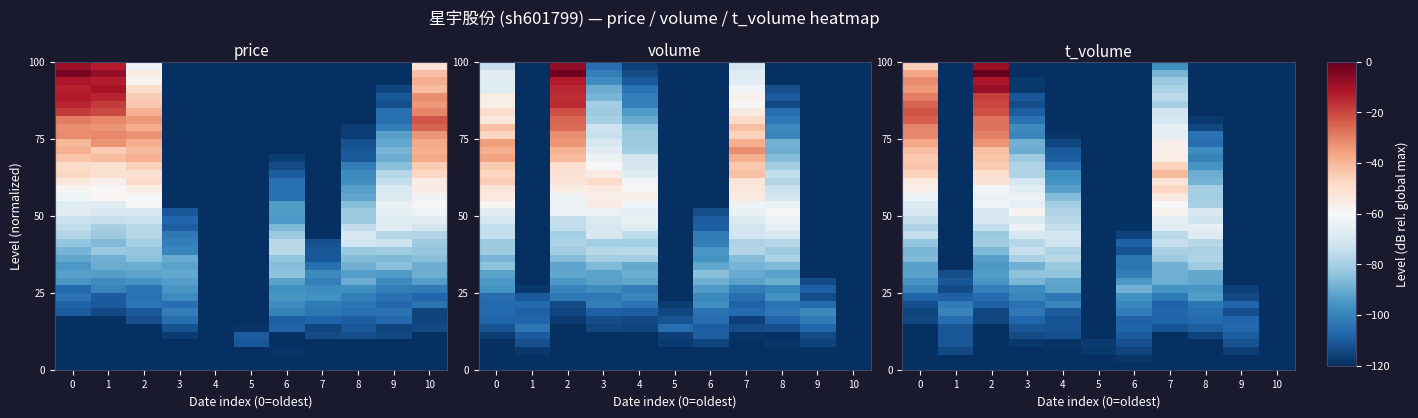

Which label corresponds to the largest value in the chart?

2